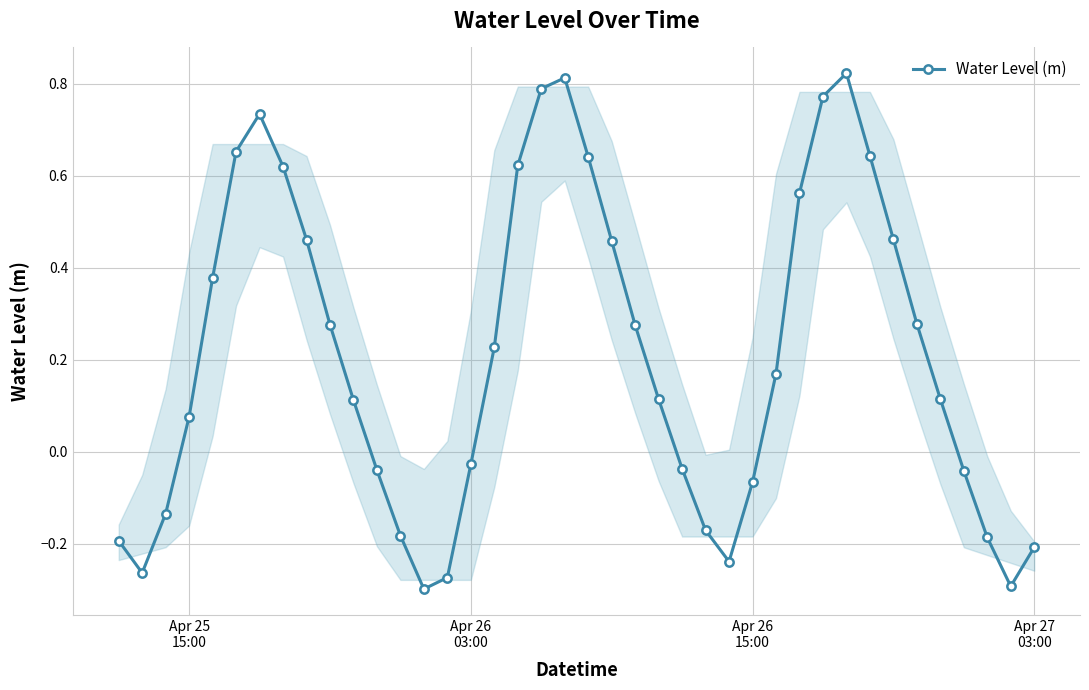

How many values are below zero?

16